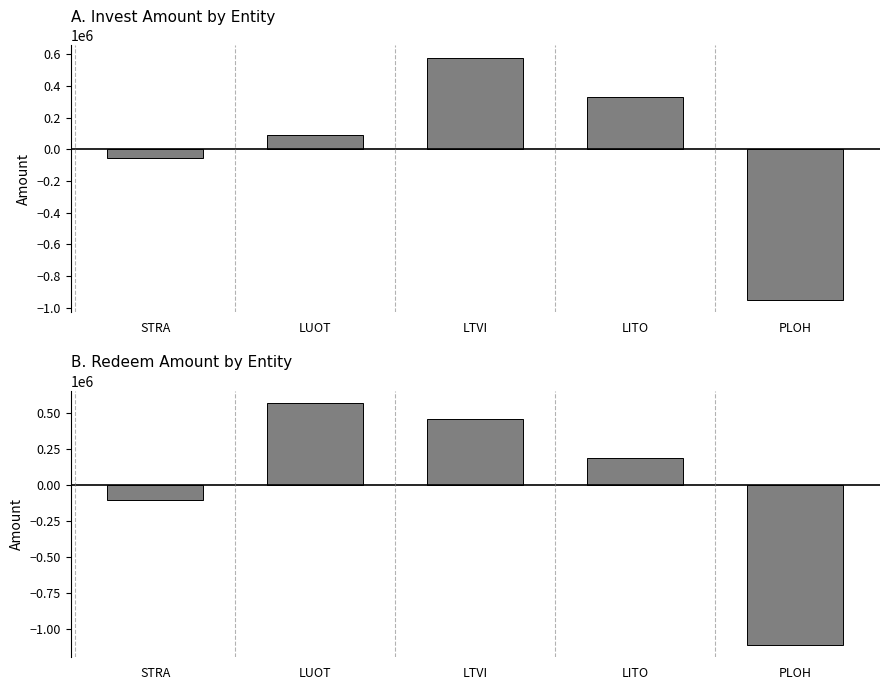

Is the value of Redeem at LTVI greater than the value of Invest at LITO?

Yes